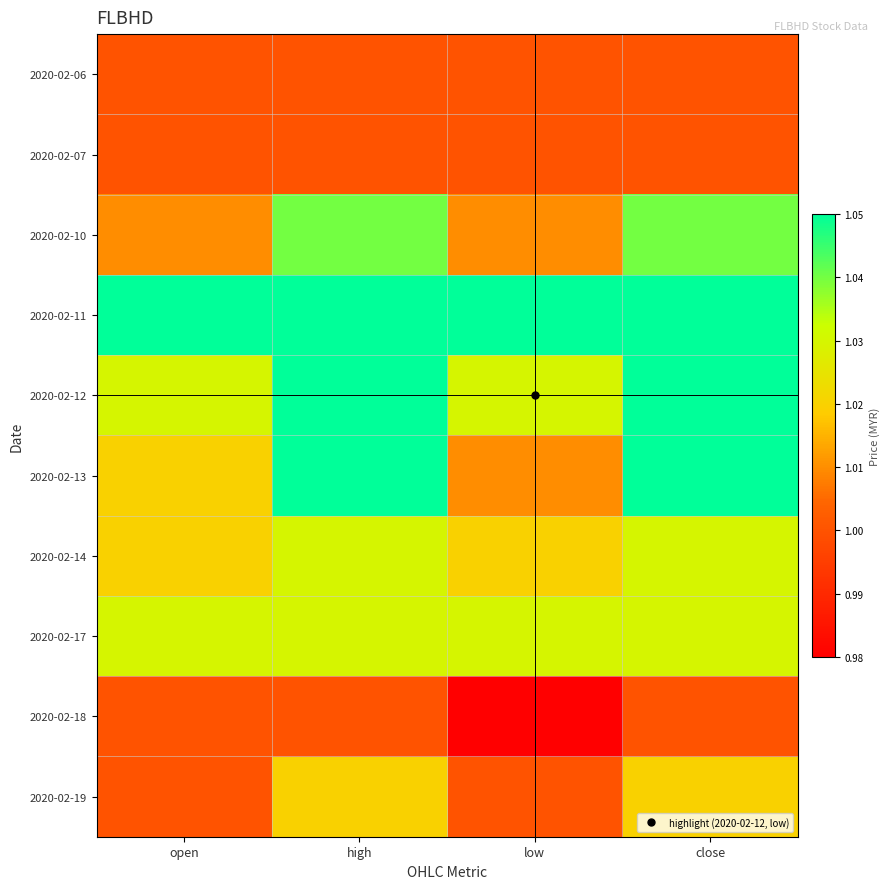

What is the difference between the highest and lowest values at open?

0.1